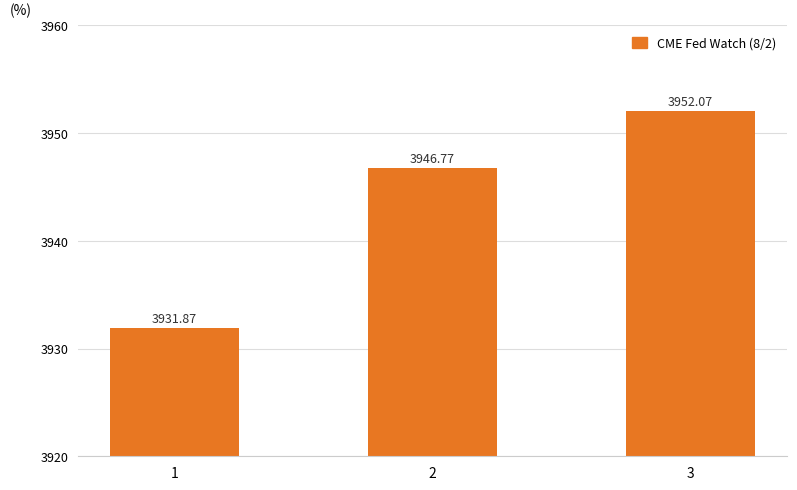

How many values are below 3946?

1